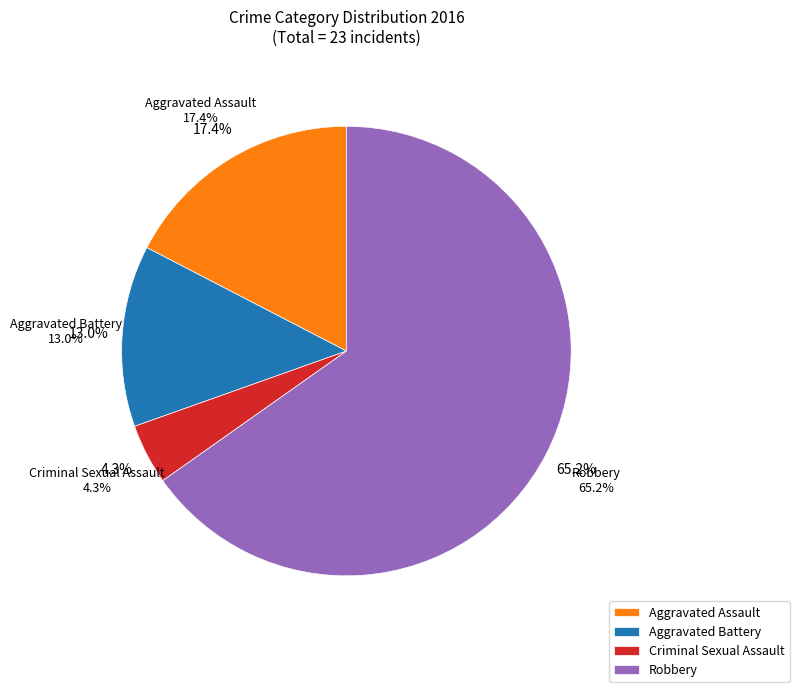

Between Robbery and Criminal Sexual Assault, which is larger?

Robbery